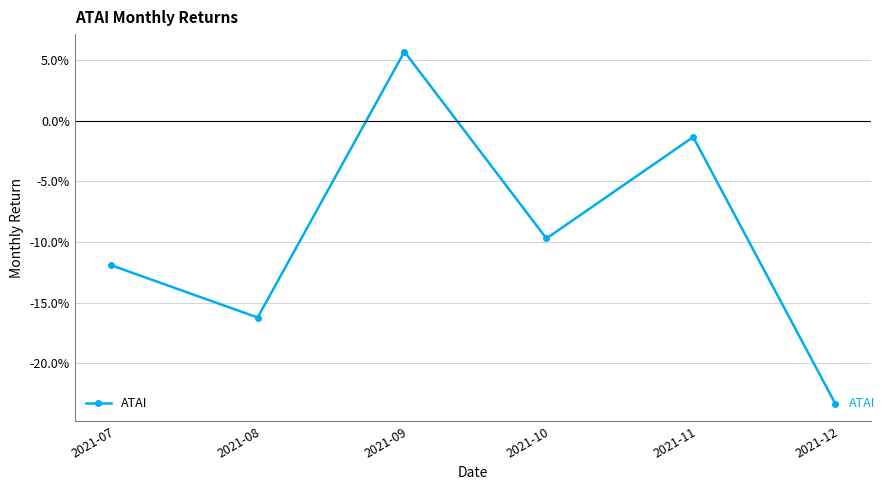

Which label corresponds to the largest value in the chart?

2021-09